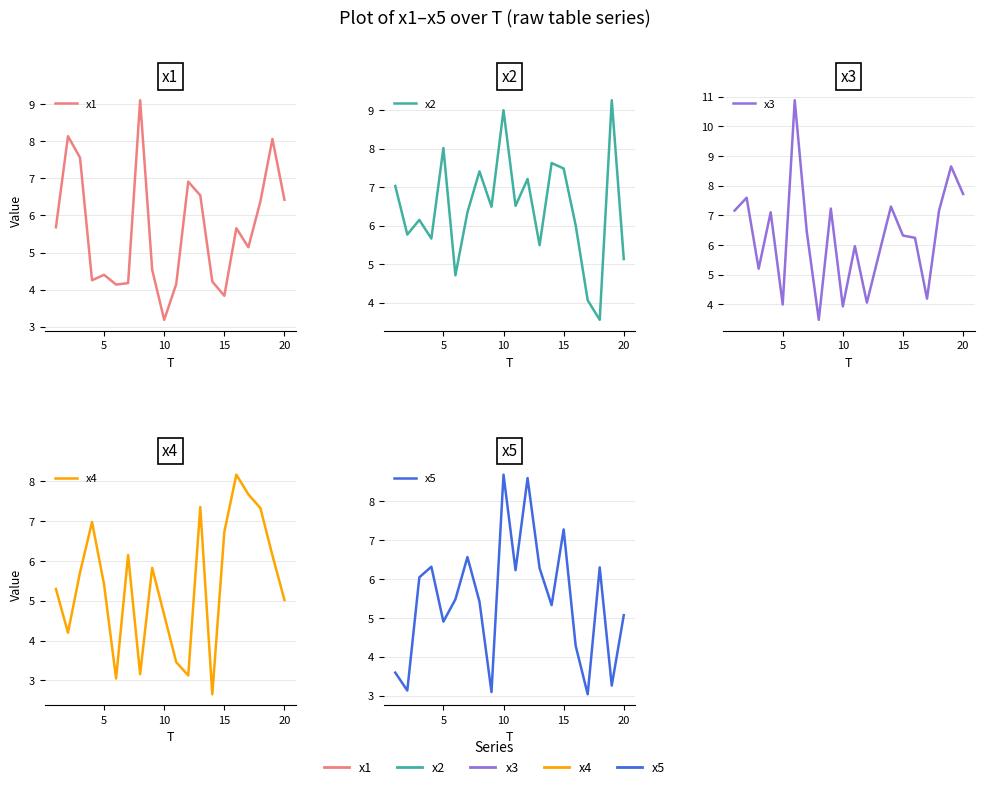

What is the maximum value for x3?

10.9